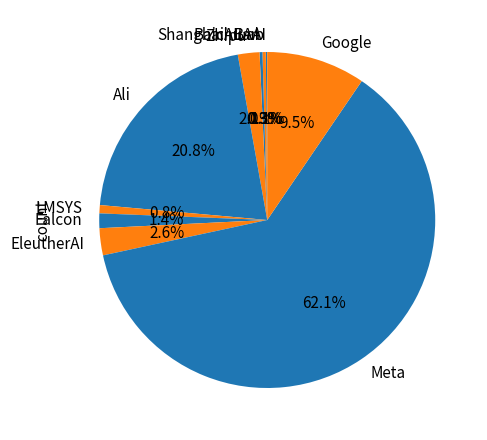

The Baichuan slice represents 0% of the pie. True or false?

True